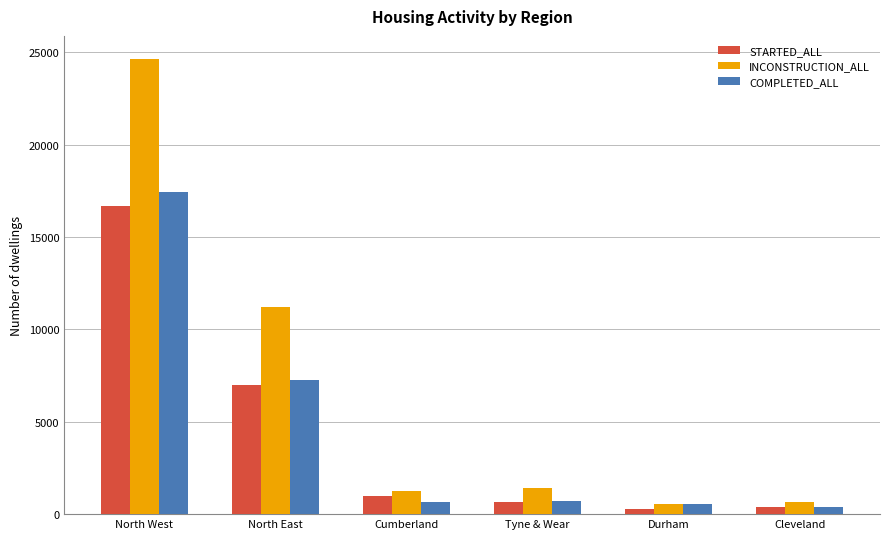

Rank the series at North West from highest to lowest value.

INCONSTRUCTION_ALL, COMPLETED_ALL, STARTED_ALL